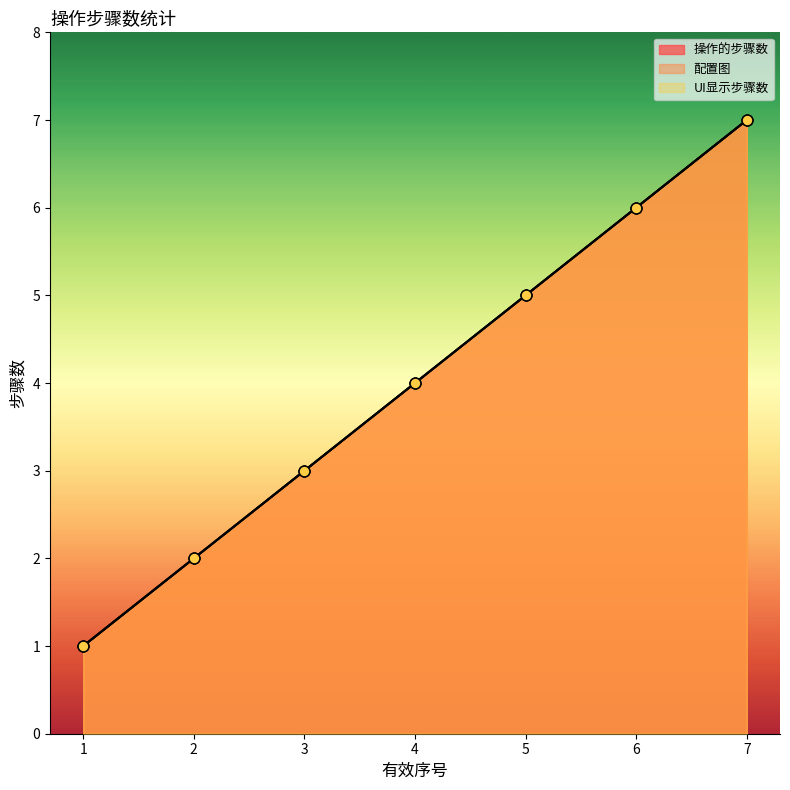

Which series has the largest Y range (max minus min)?

操作的步骤数